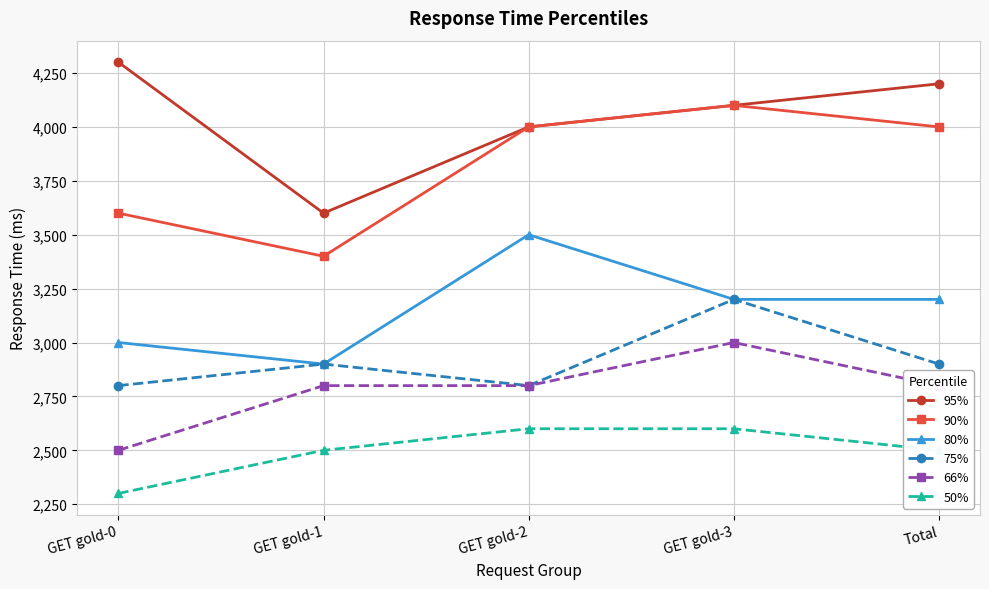

What is the sum of all 95% values?

20200